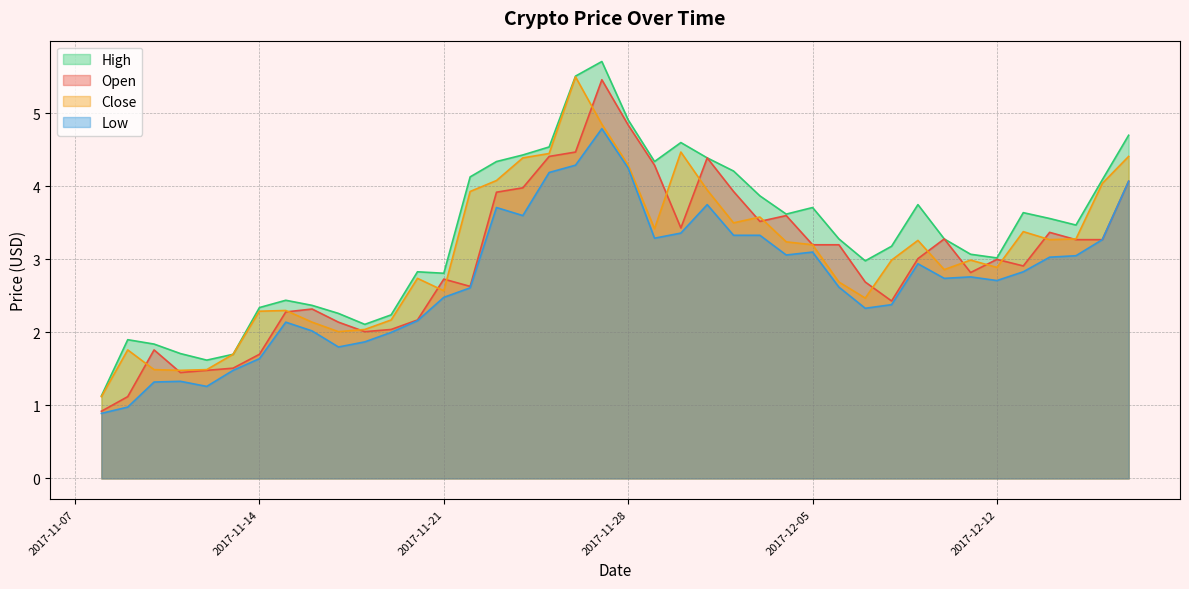

Which category has the highest value across all series?

2017-11-27